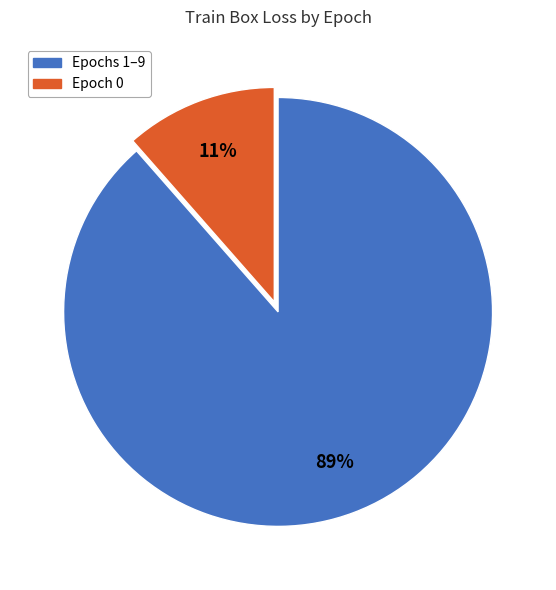

What percentage is the Epoch 0 slice, to the nearest percent?

11%